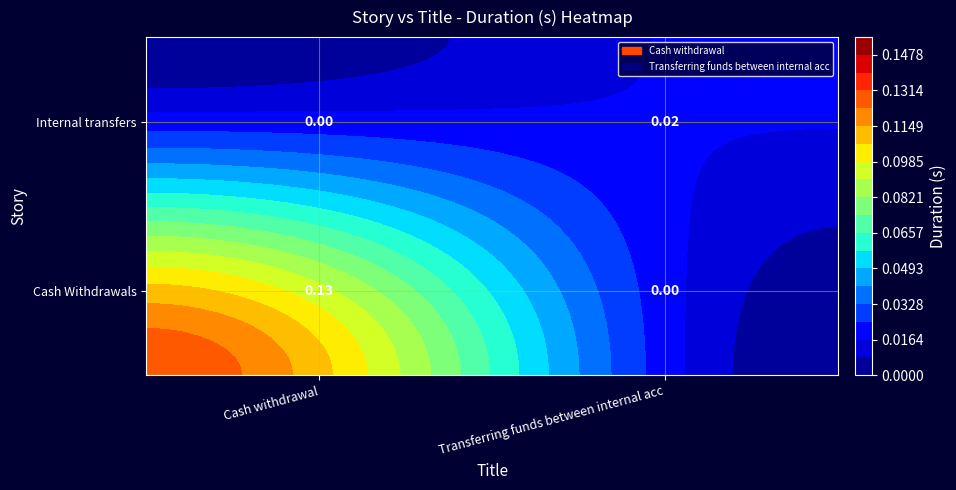

Rank the categories by Transferring funds between internal acc value from highest to lowest.

1, 0